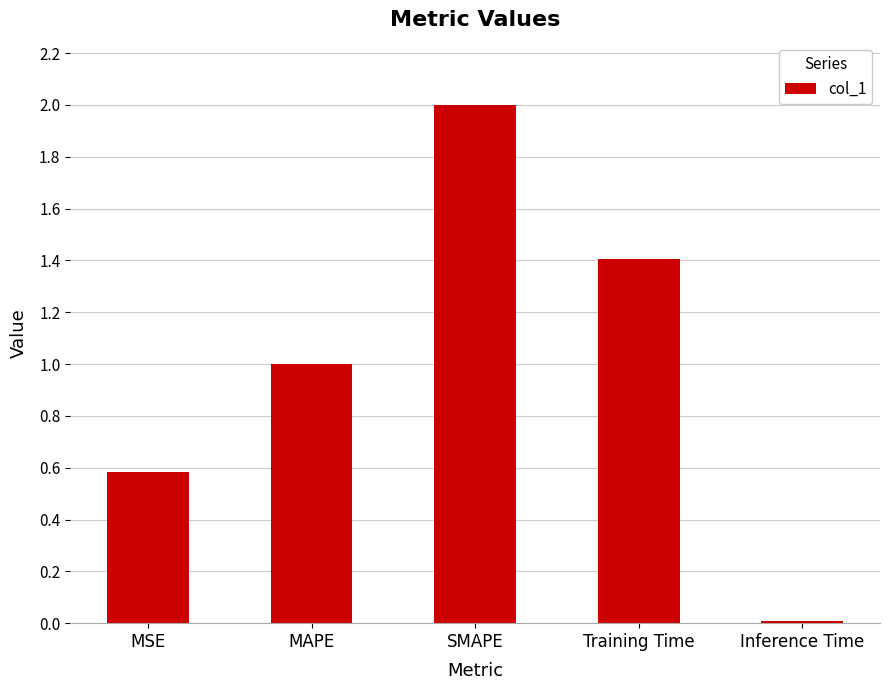

Rank the categories by value from lowest to highest.

Inference Time, MSE, MAPE, Training Time, SMAPE